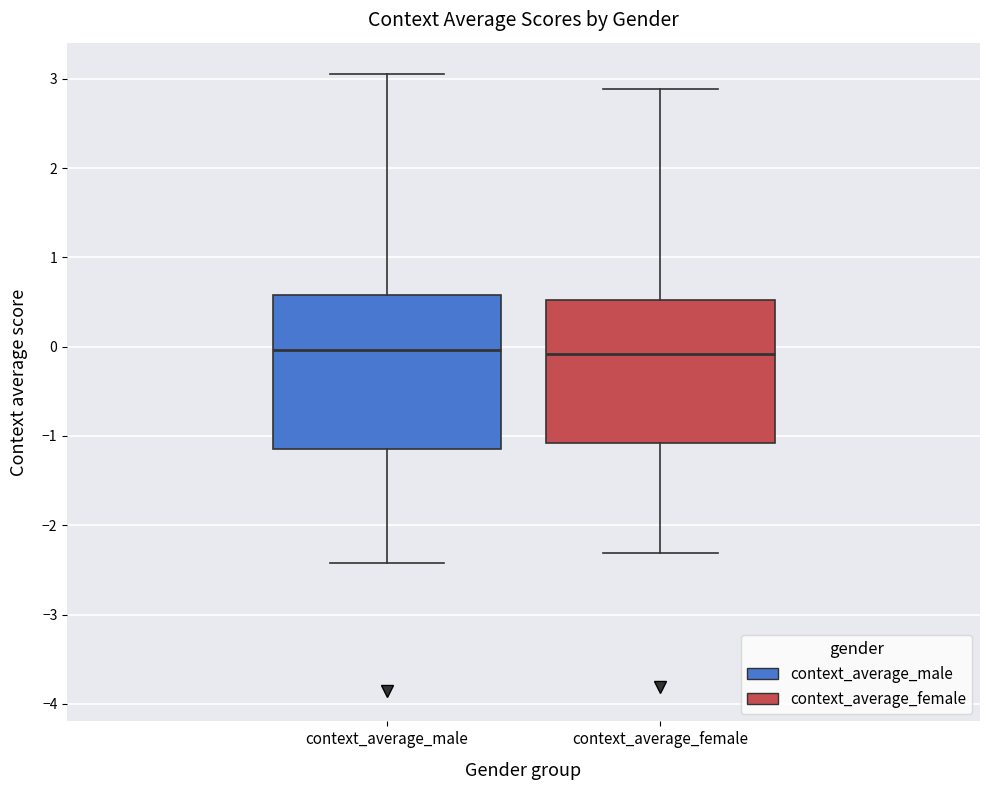

Reading left to right, read every box against the y-axis: the position of its median line, the range the box covers, and the ends of its whiskers. The values are not printed on the chart, so give them approximately, as read against the axis.

context_average_male: median 0.0, box -1.1 to 0.6, whiskers -2.4 to 3.1
context_average_female: median -0.1, box -1.1 to 0.5, whiskers -2.3 to 2.9